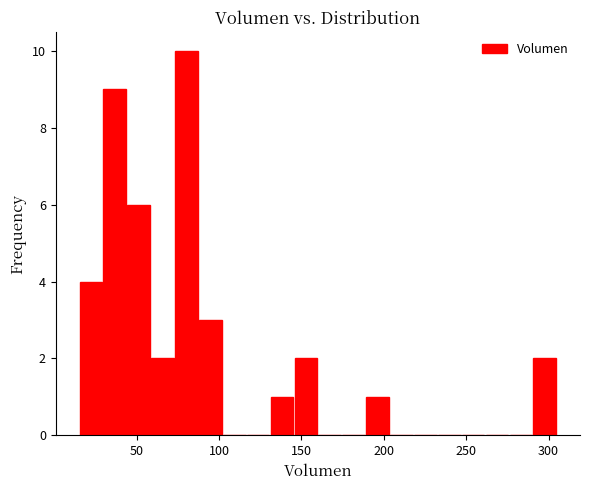

Around what value on the x-axis is the tallest bar? Give the approximate position of its centre, as read against the axis.

80